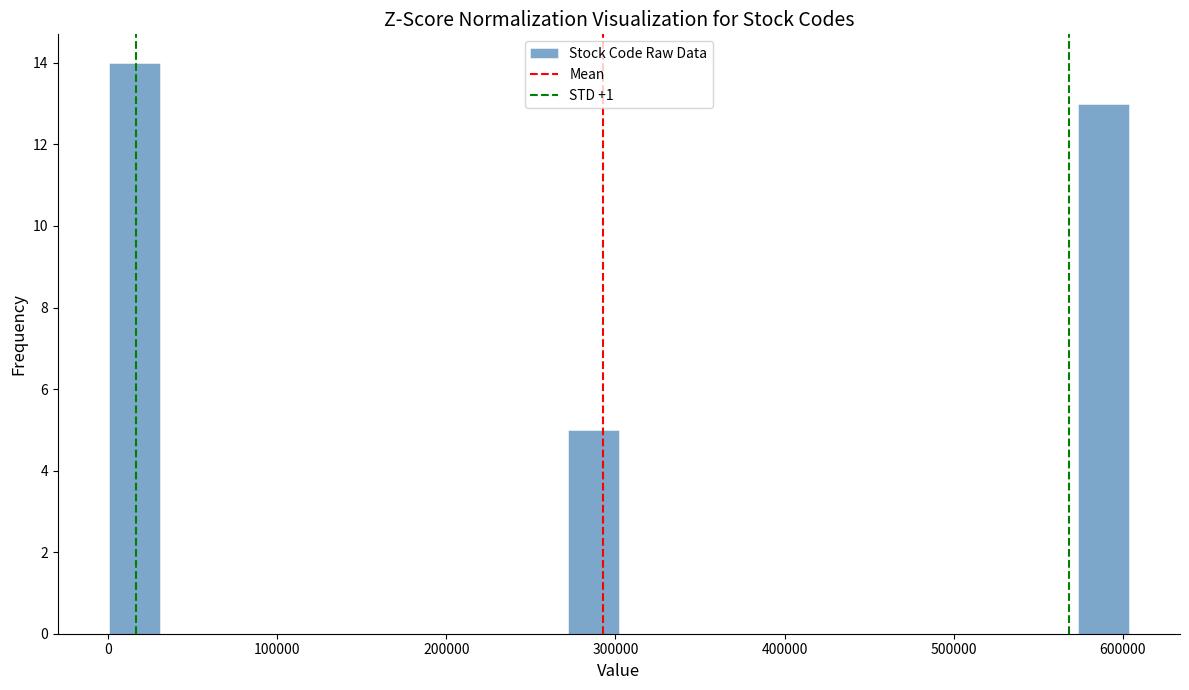

Read against the x-axis, roughly where is the centre of the tallest bar?

20000